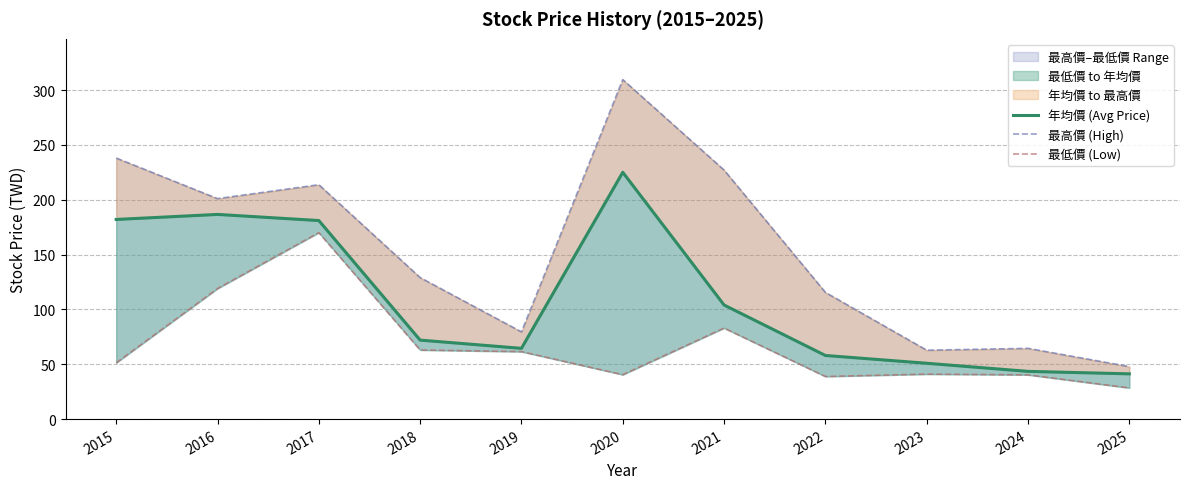

What is the sum of the 最高價 (High) values at 2020 and 2018?

438.5